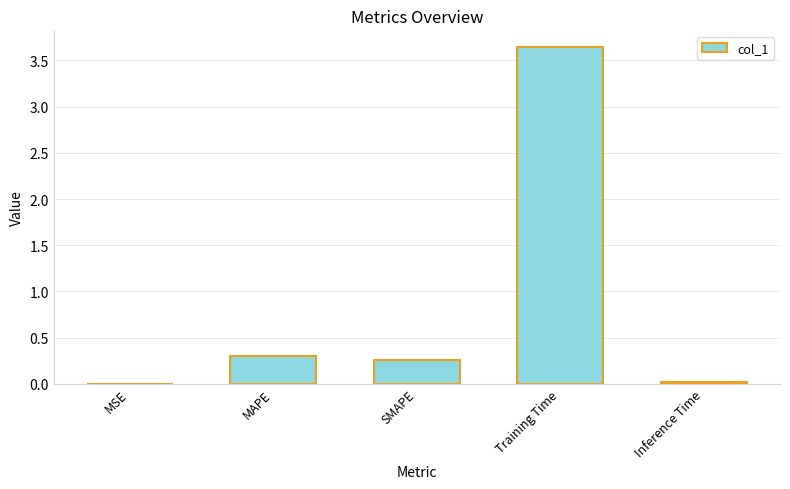

True or false: the data shows 0.3 at SMAPE.

True